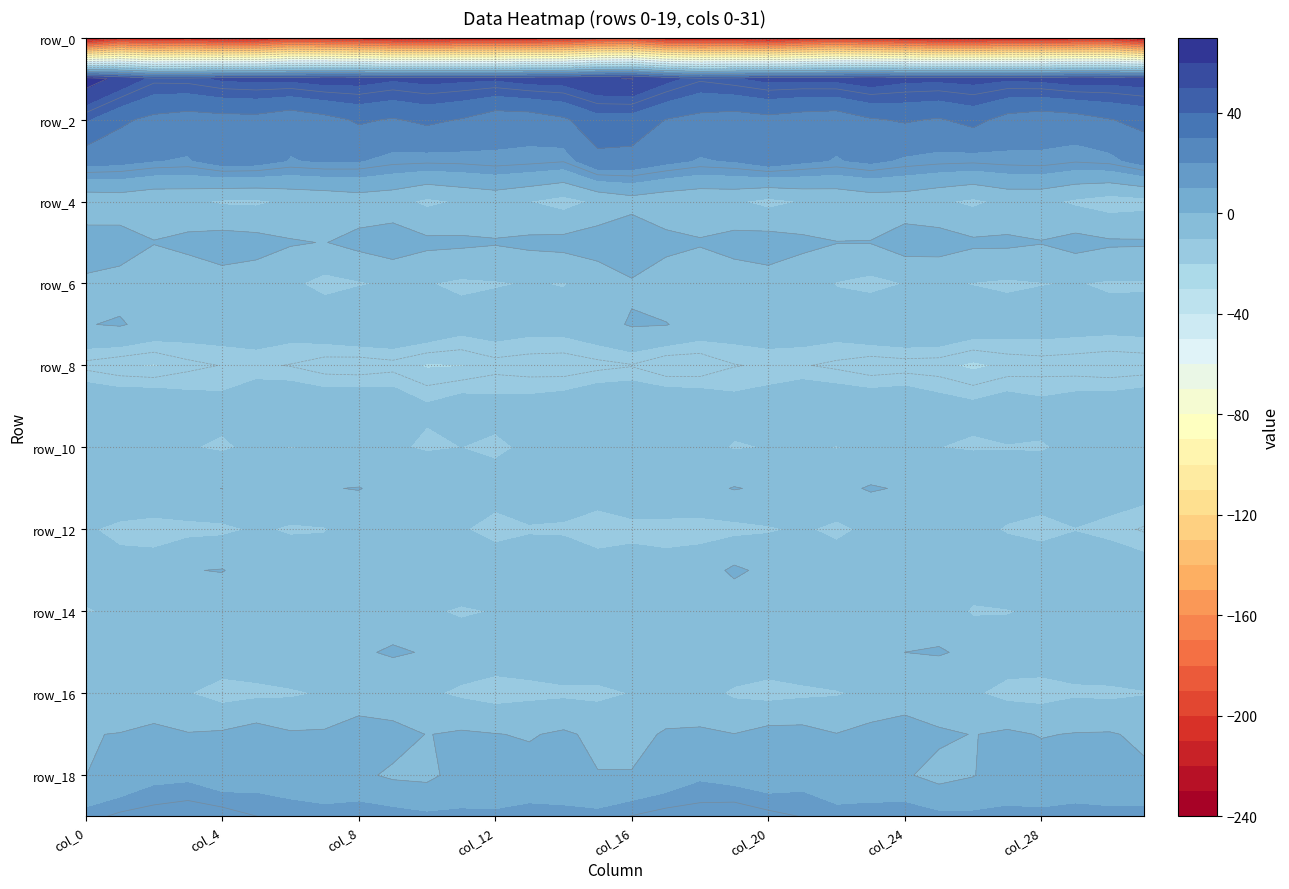

What is the difference between the highest and lowest values at 31?

284.7